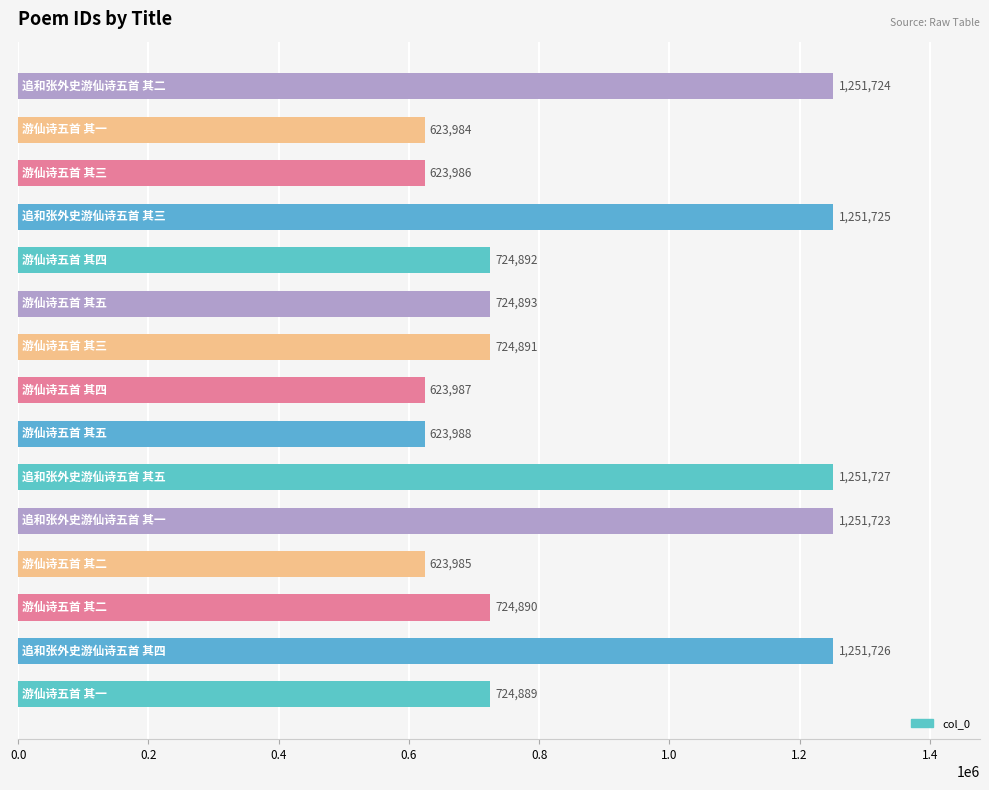

What is the maximum value shown in the chart?

1251727